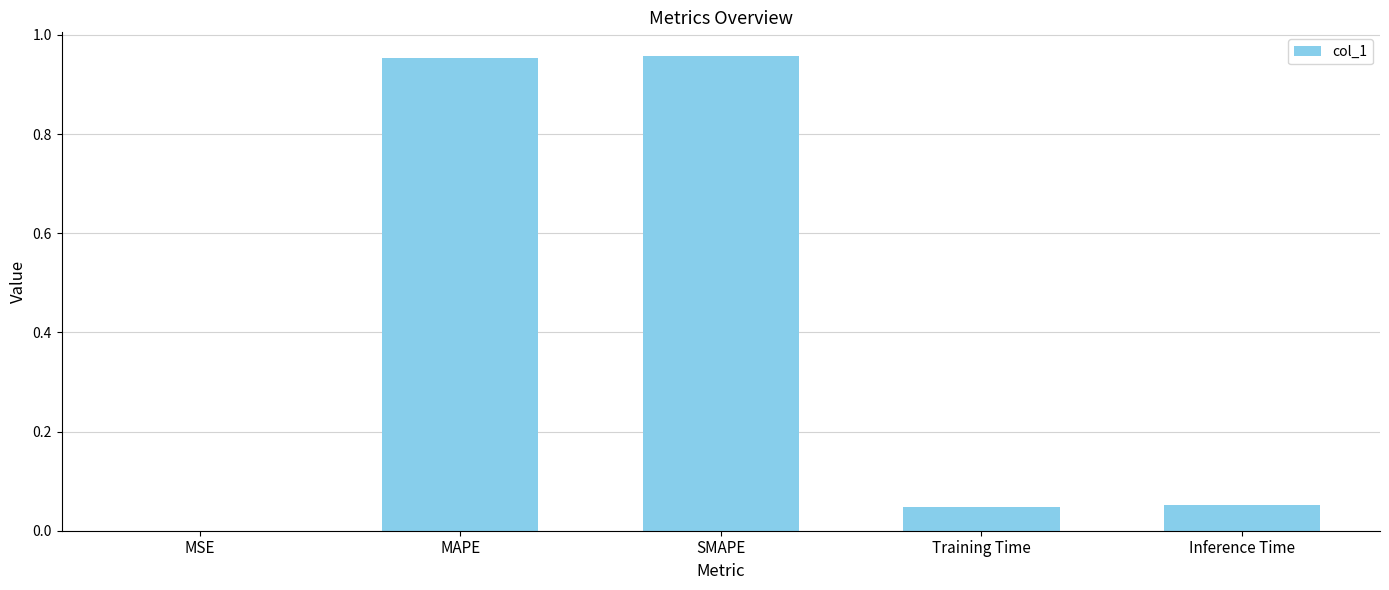

What is the sum of all values?

2.0